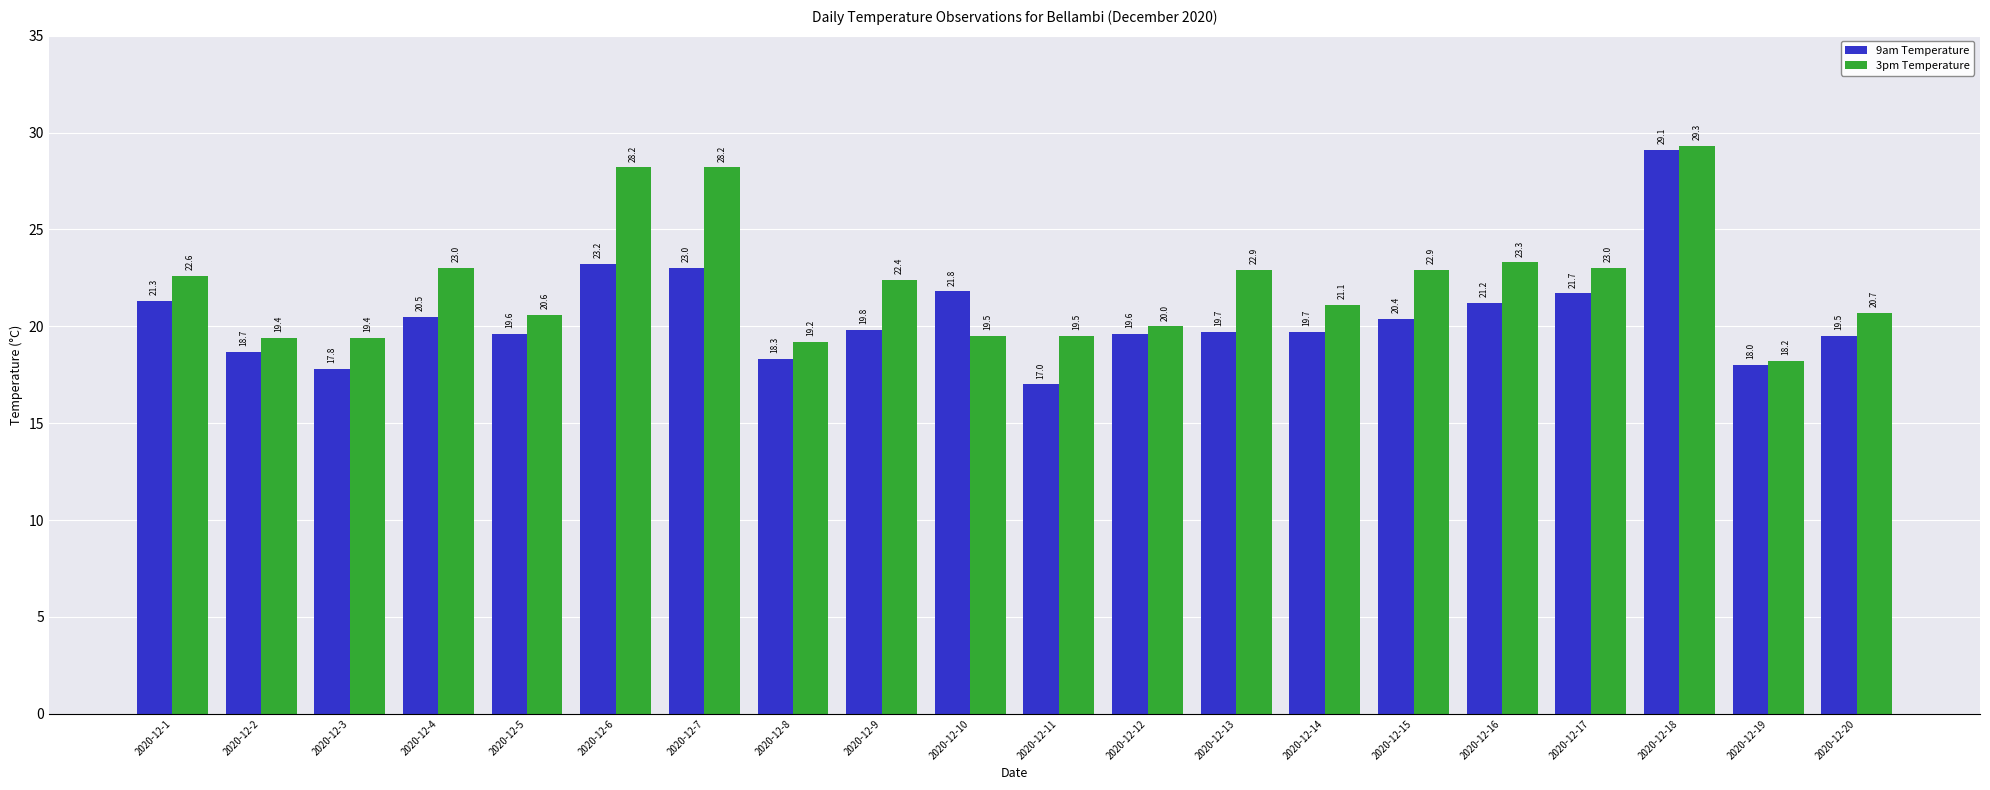

Where is 9am Temperature nearest to the value 23?

2020-12-7